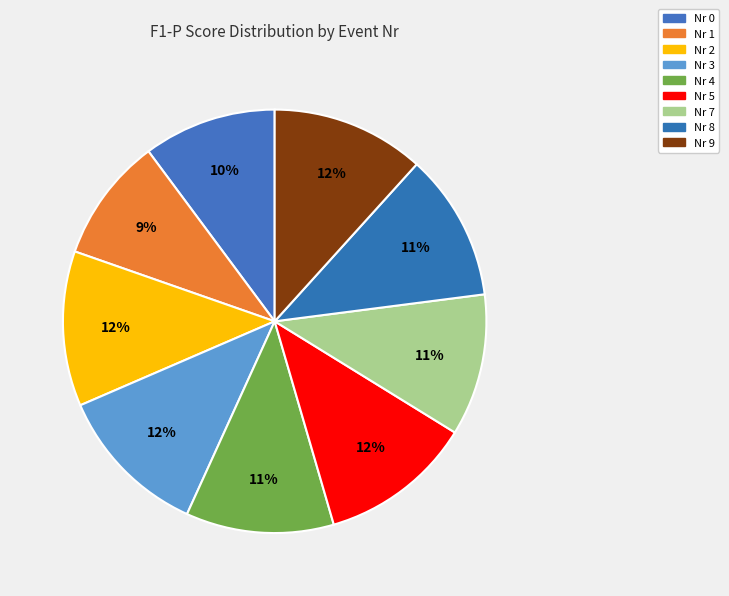

Which slice is the smallest?

1